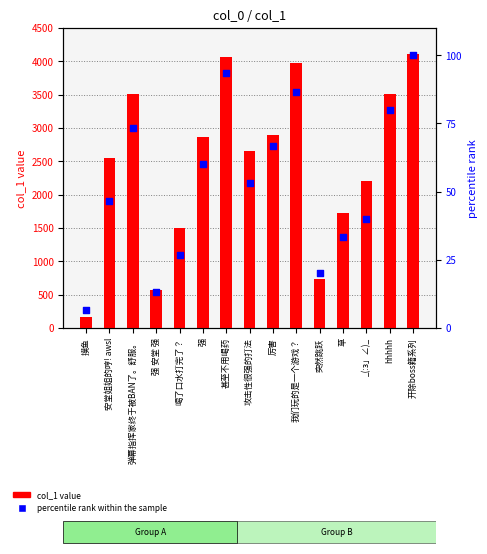

At how many categories does at least one series exceed 517?

14